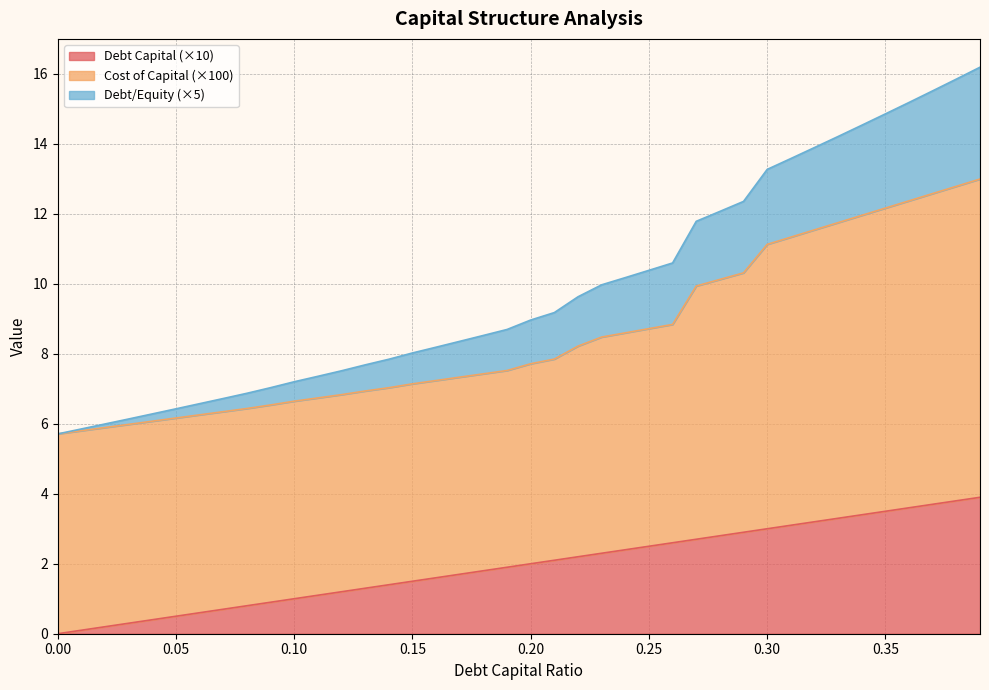

What is the highest value of the Debt Capital (×10) series?

3.9